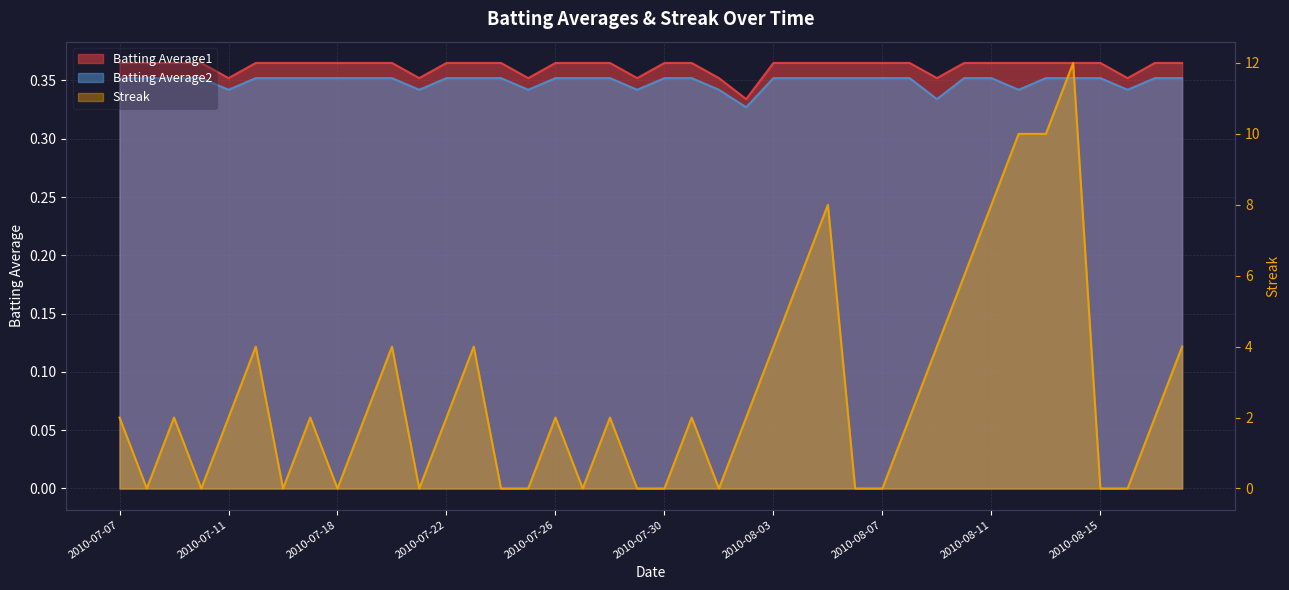

At which category does Batting Average2 reach its first local valley?

2010-07-11